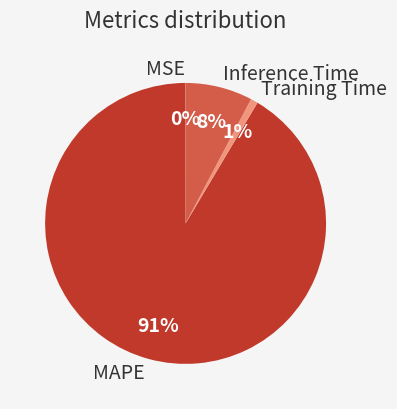

Combined, do MAPE and Inference Time account for over 50%?

Yes